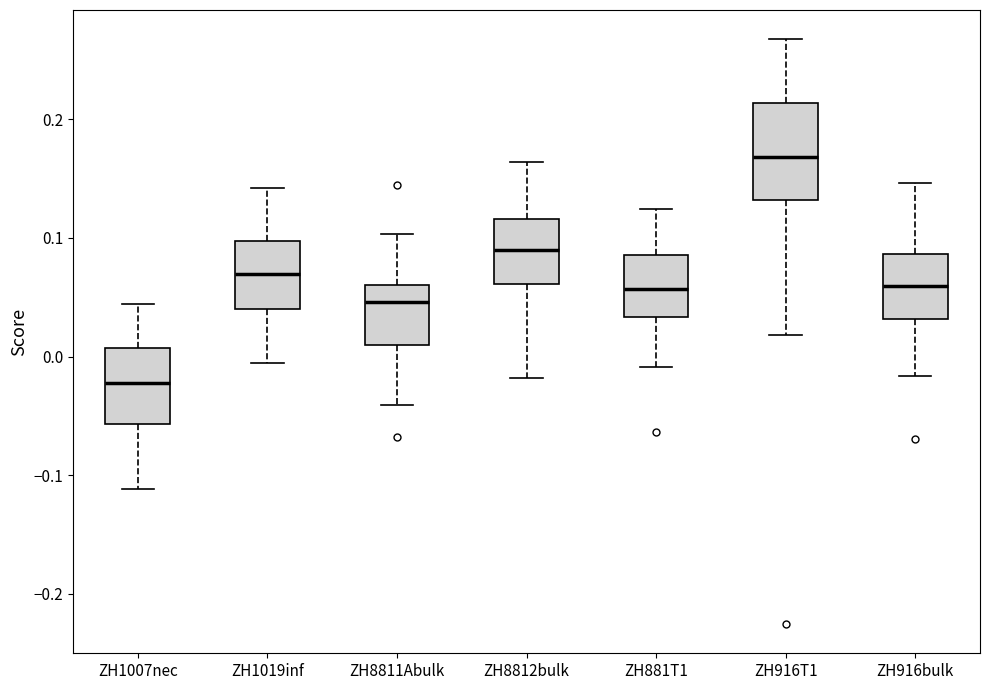

Reading left to right, read every box against the y-axis: the position of its median line, the range the box covers, and the ends of its whiskers. The values are not printed on the chart, so give them approximately, as read against the axis.

ZH1007nec: median -0.02, box -0.06 to 0.01, whiskers -0.11 to 0.04
ZH1019inf: median 0.07, box 0.04 to 0.10, whiskers -0.01 to 0.14
ZH8811Abulk: median 0.05, box 0.01 to 0.06, whiskers -0.04 to 0.10
ZH8812bulk: median 0.09, box 0.06 to 0.12, whiskers -0.02 to 0.16
ZH881T1: median 0.06, box 0.03 to 0.09, whiskers -0.01 to 0.12
ZH916T1: median 0.17, box 0.13 to 0.21, whiskers 0.02 to 0.27
ZH916bulk: median 0.06, box 0.03 to 0.09, whiskers -0.02 to 0.15